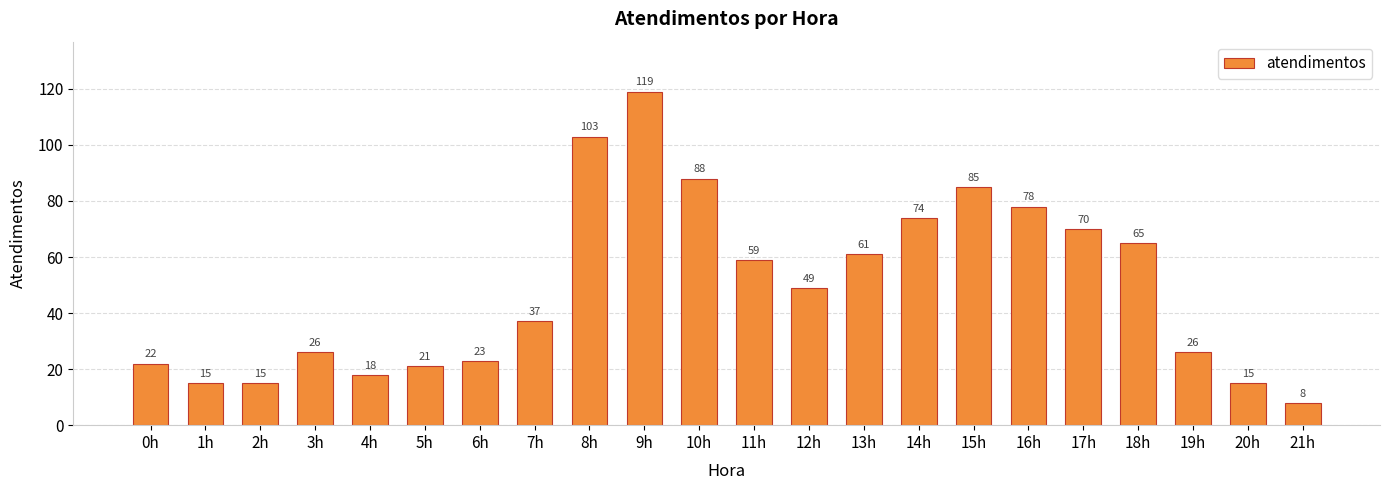

Which category has the highest value across all series?

9h